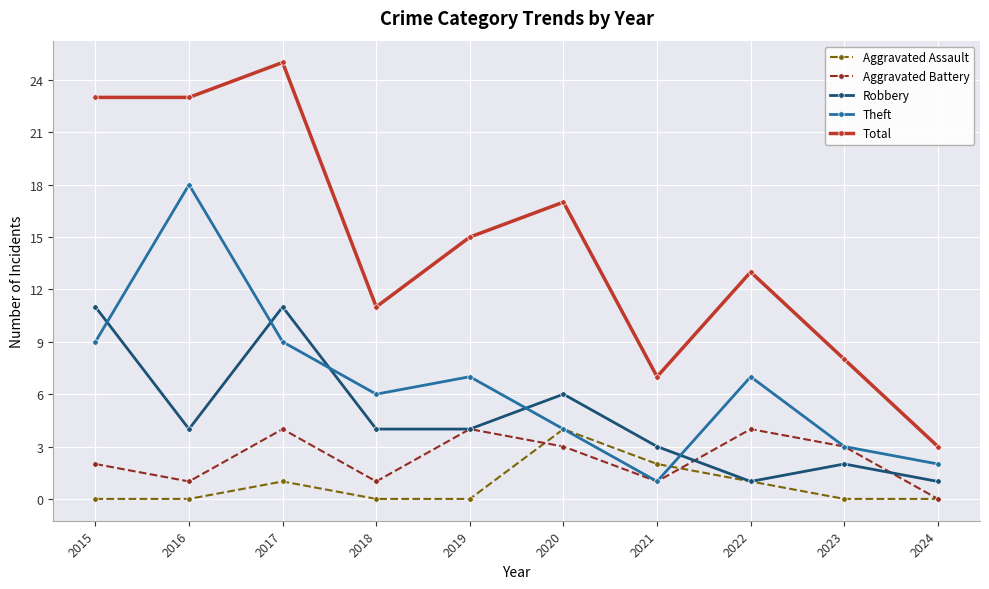

Is the value of Total at 2021 greater than the value of Aggravated Battery at 2015?

Yes